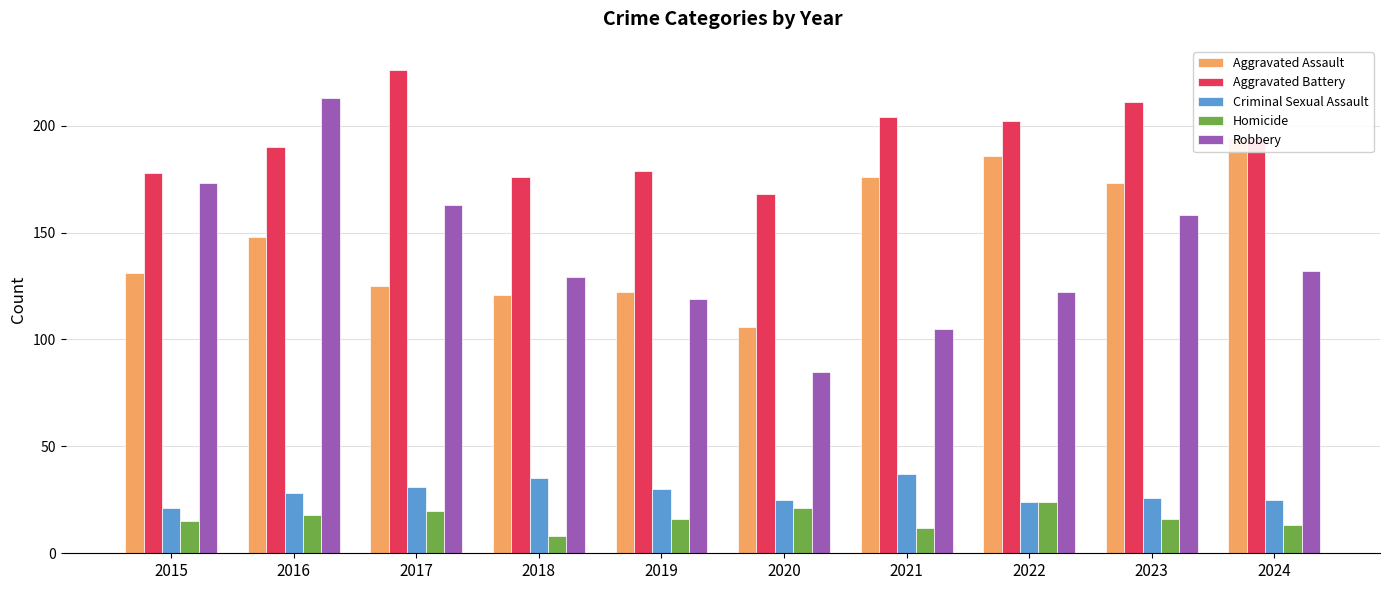

Reading left to right, transcribe all the data shown in this chart.

Aggravated Assault: 2015=131	2016=148	2017=125	2018=121	2019=122	2020=106	2021=176	2022=186	2023=173	2024=194
Aggravated Battery: 2015=178	2016=190	2017=226	2018=176	2019=179	2020=168	2021=204	2022=202	2023=211	2024=194
Criminal Sexual Assault: 2015=21	2016=28	2017=31	2018=35	2019=30	2020=25	2021=37	2022=24	2023=26	2024=25
Homicide: 2015=15	2016=18	2017=20	2018=8	2019=16	2020=21	2021=12	2022=24	2023=16	2024=13
Robbery: 2015=173	2016=213	2017=163	2018=129	2019=119	2020=85	2021=105	2022=122	2023=158	2024=132